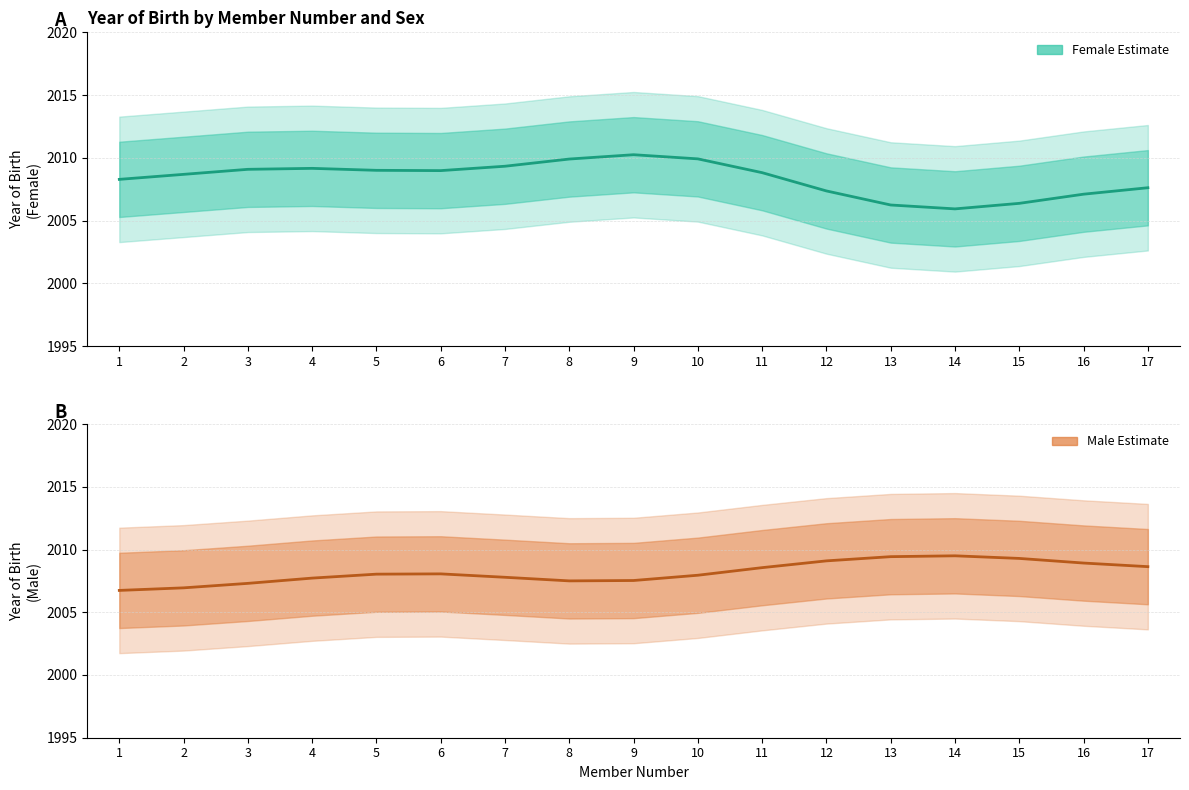

At which label does Female reach its minimum?

14